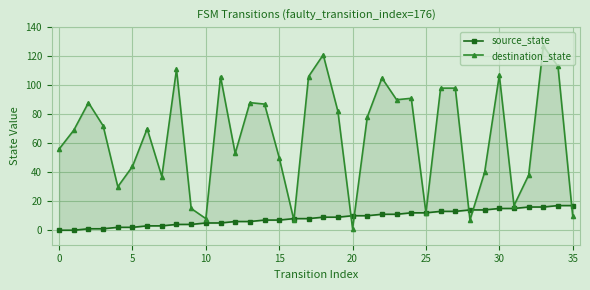

Is it true that destination_state equals 3 at 35?

False